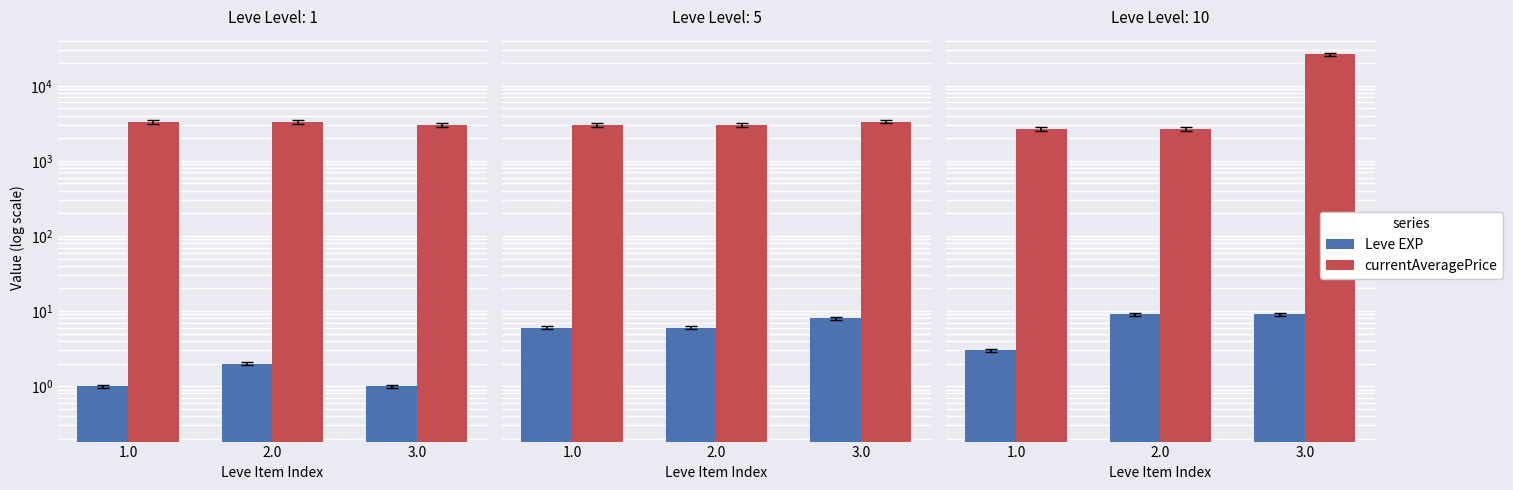

What is the sum of the Leve EXP values at 2.0 and 3.0?

18